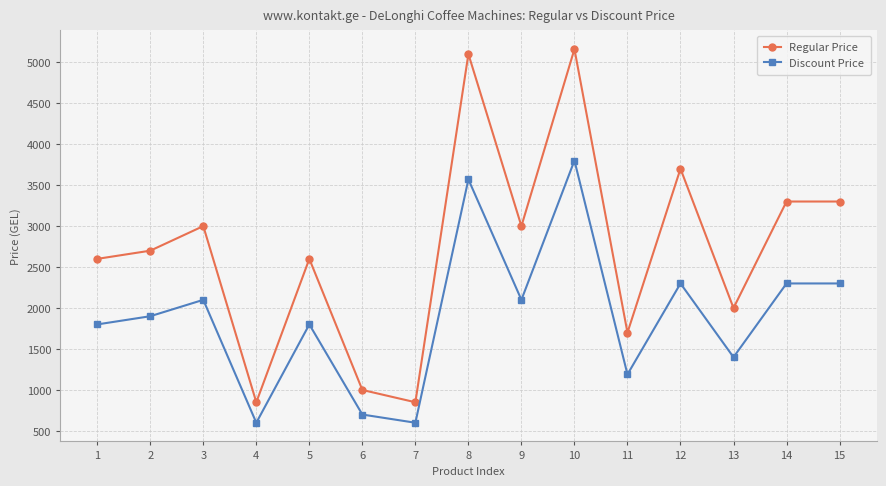

Rank the series at 10 from lowest to highest value.

Discount Price, Regular Price